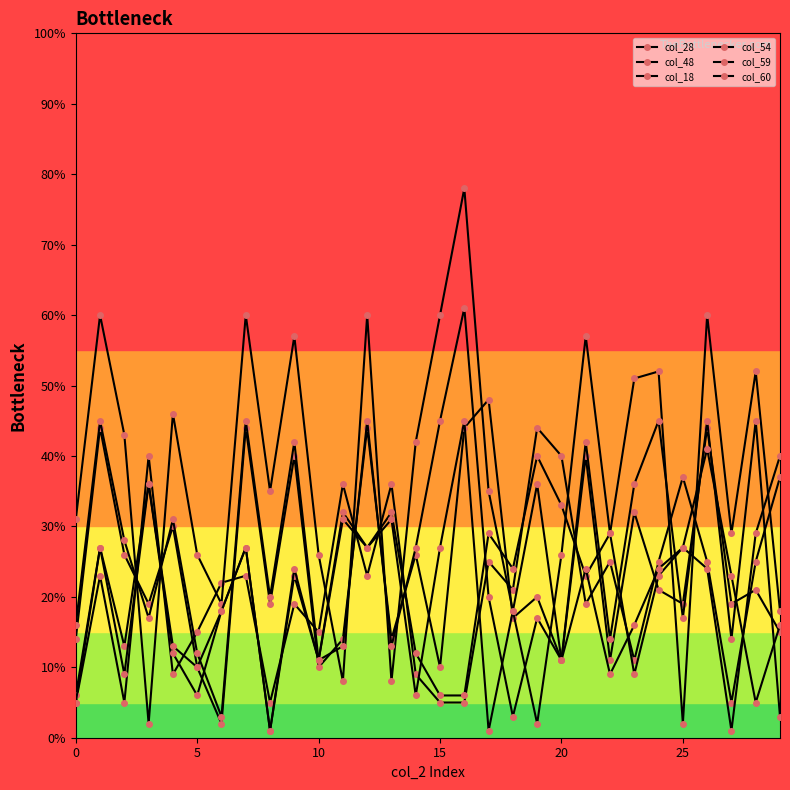

At which label does col_18 first exceed 20?

5